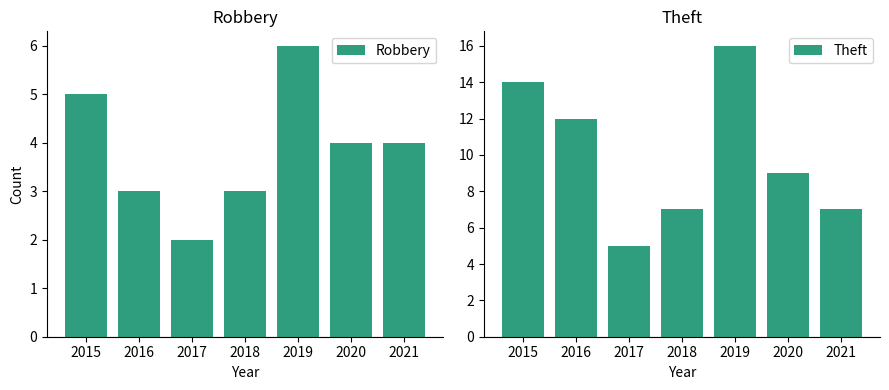

What is the sum of all Robbery values?

27